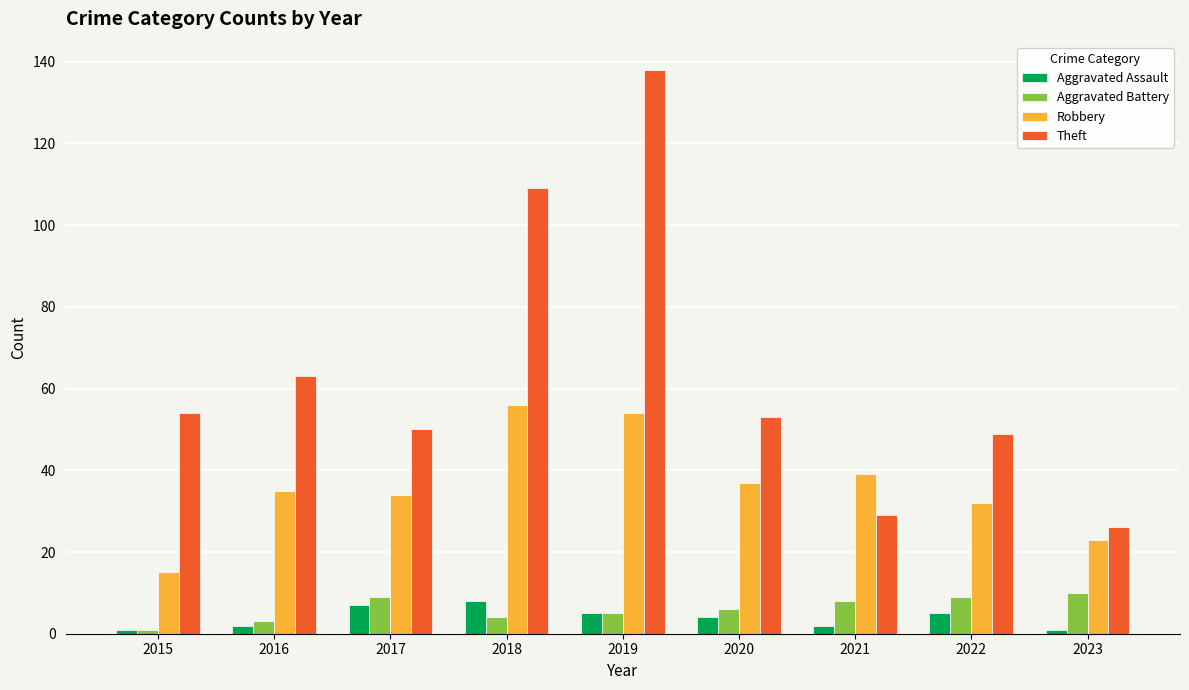

How many bars are there in total?

36